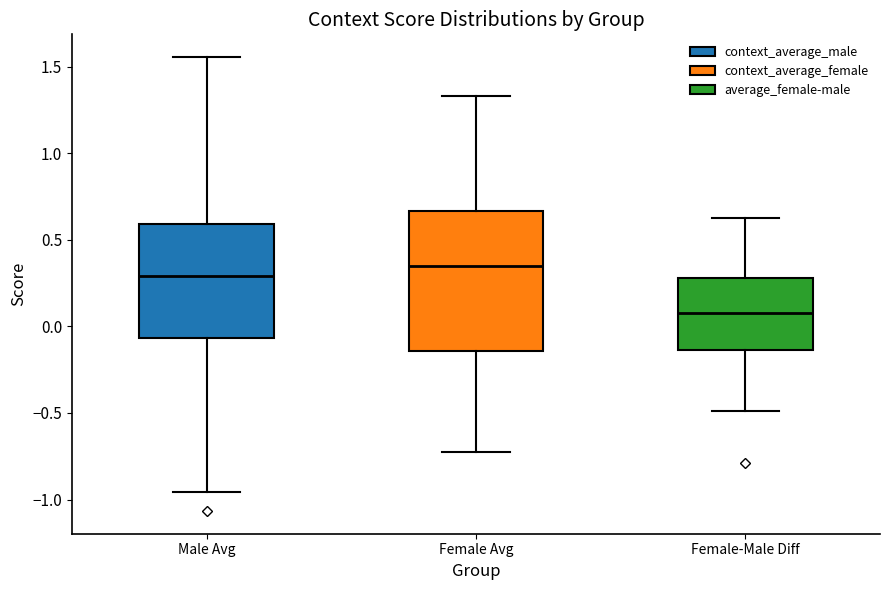

Reading left to right, read every box against the y-axis: the position of its median line, the range the box covers, and the ends of its whiskers. The values are not printed on the chart, so give them approximately, as read against the axis.

Male Avg: median 0.30, box -0.05 to 0.60, whiskers -0.95 to 1.55
Female Avg: median 0.35, box -0.15 to 0.65, whiskers -0.70 to 1.35
Female-Male Diff: median 0.10, box -0.15 to 0.30, whiskers -0.50 to 0.60